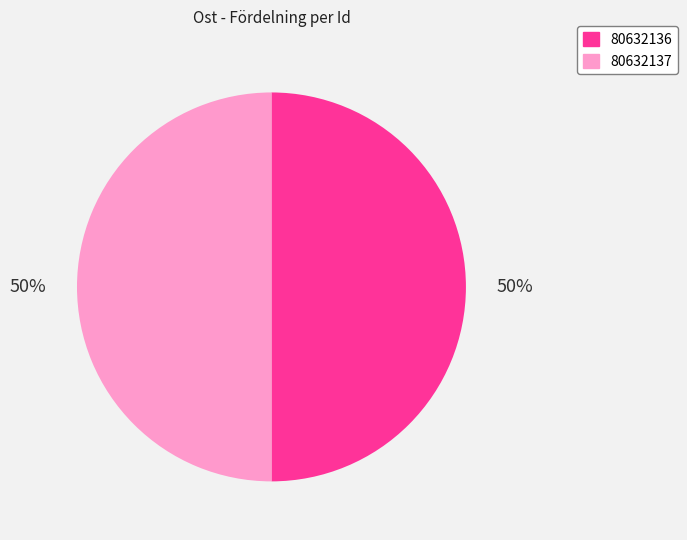

The 80632136 slice represents 38% of the pie. True or false?

False